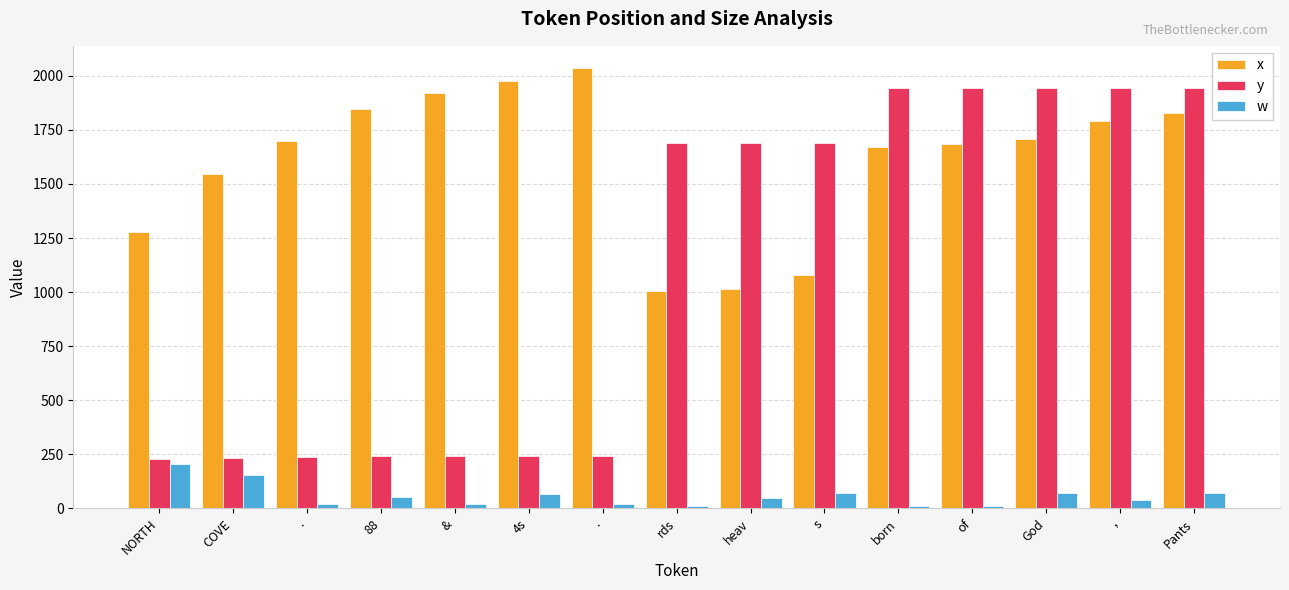

Does the chart contain any negative values?

No